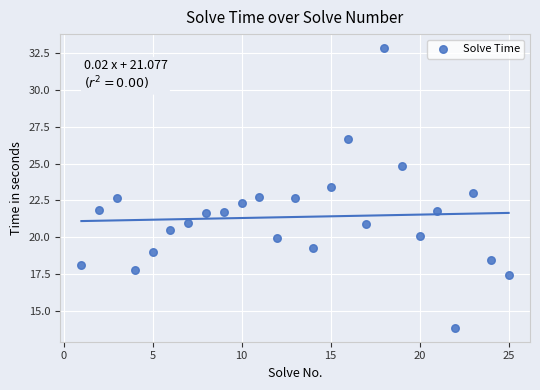

What is the range of Y values (max minus min)?

19.0